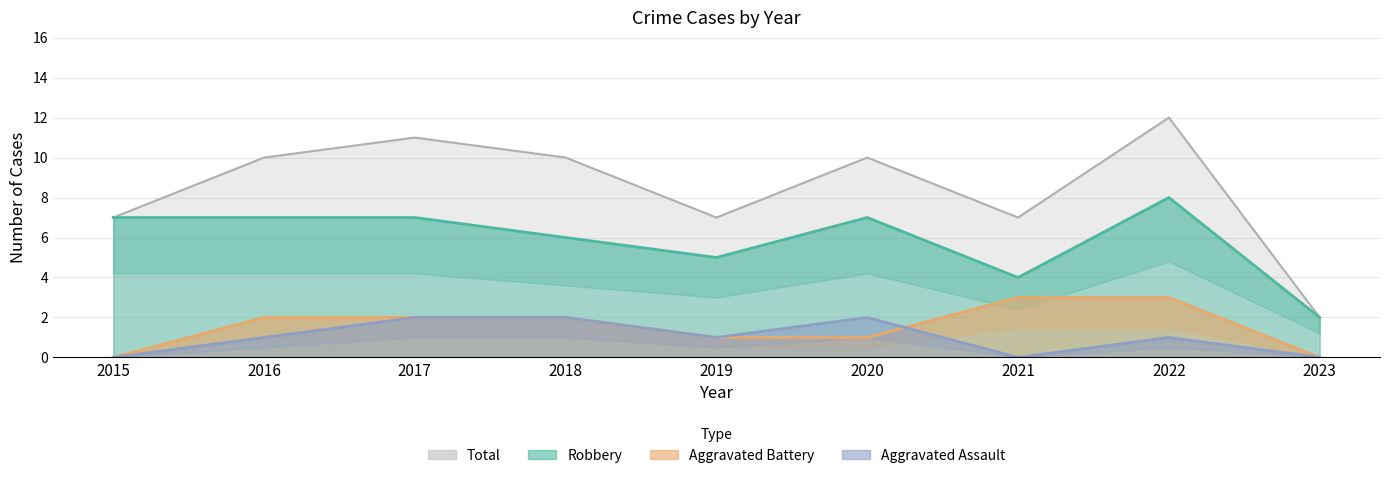

Which series has the largest range (max minus min)?

Robbery